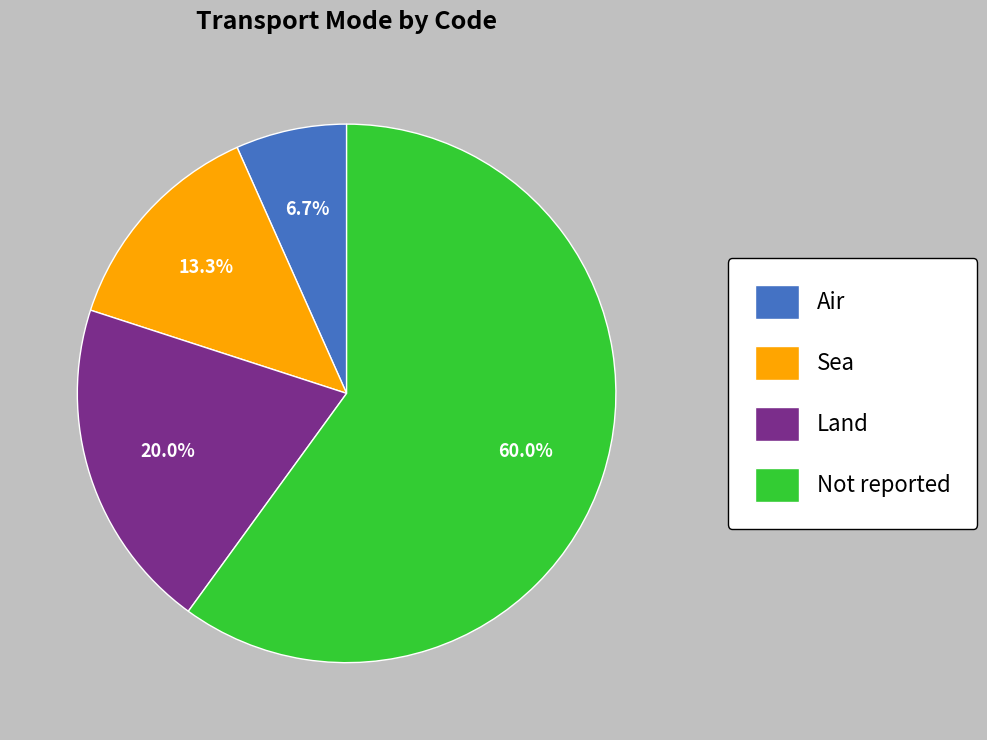

To the nearest percent, what portion does Air represent?

7%